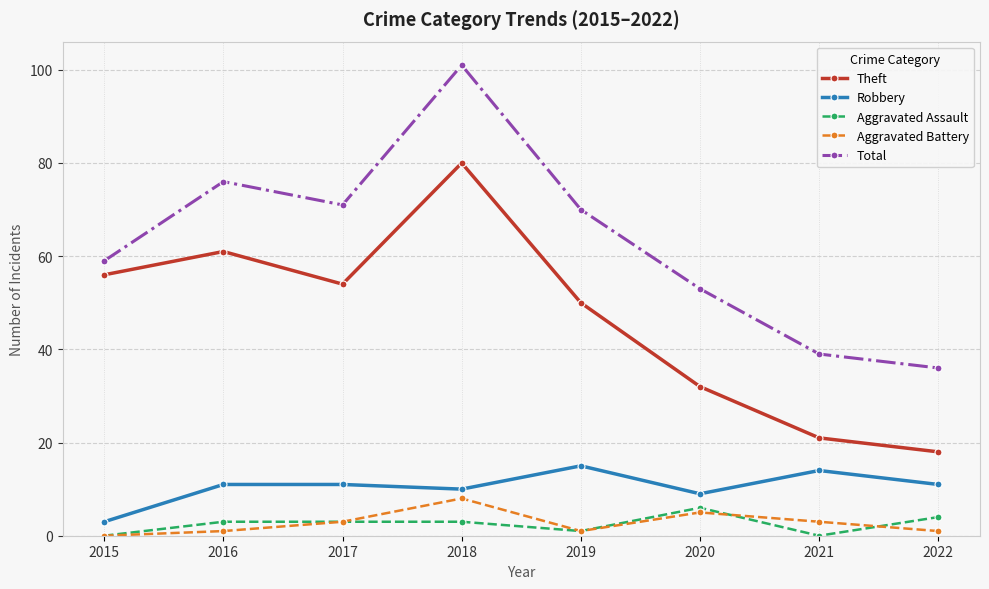

At 2020, list the series in order from largest to smallest.

Total, Theft, Robbery, Aggravated Assault, Aggravated Battery